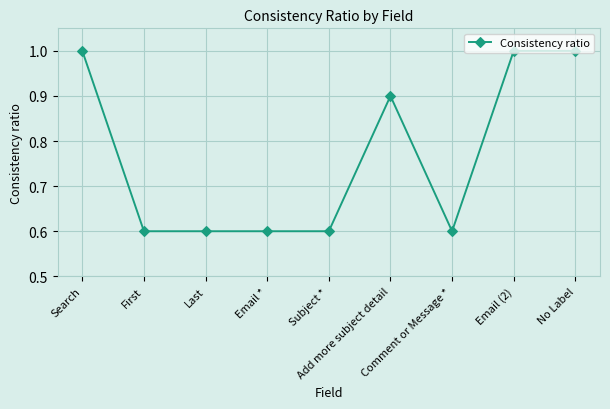

What is the sum of all values?

6.9